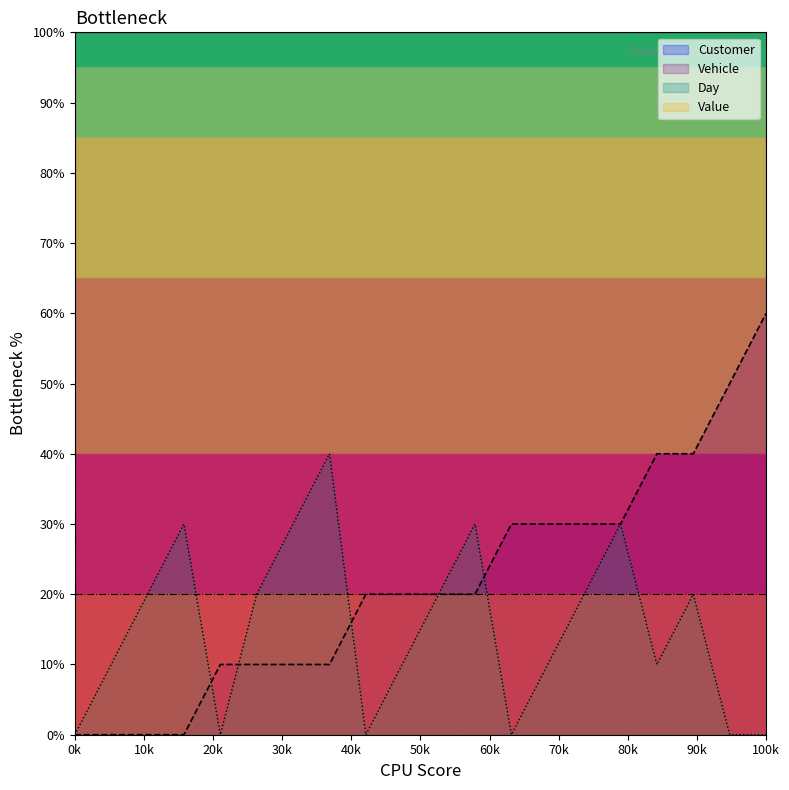

What is the difference between the maximum and minimum values in the Vehicle series?

60